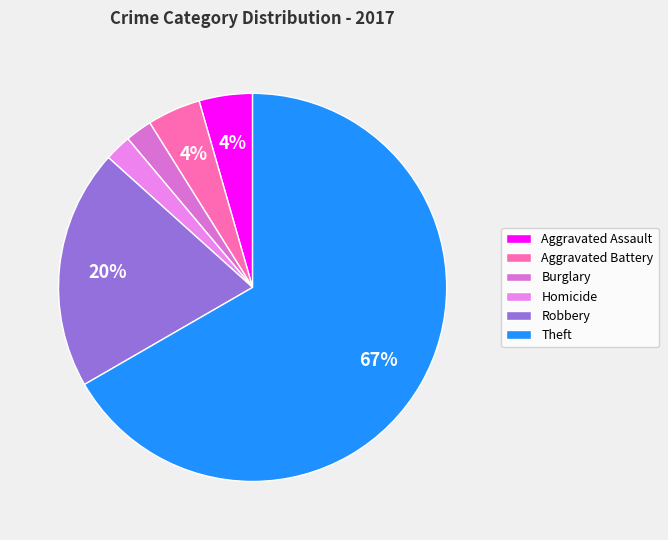

True or false: Theft accounts for 37% of the total.

False